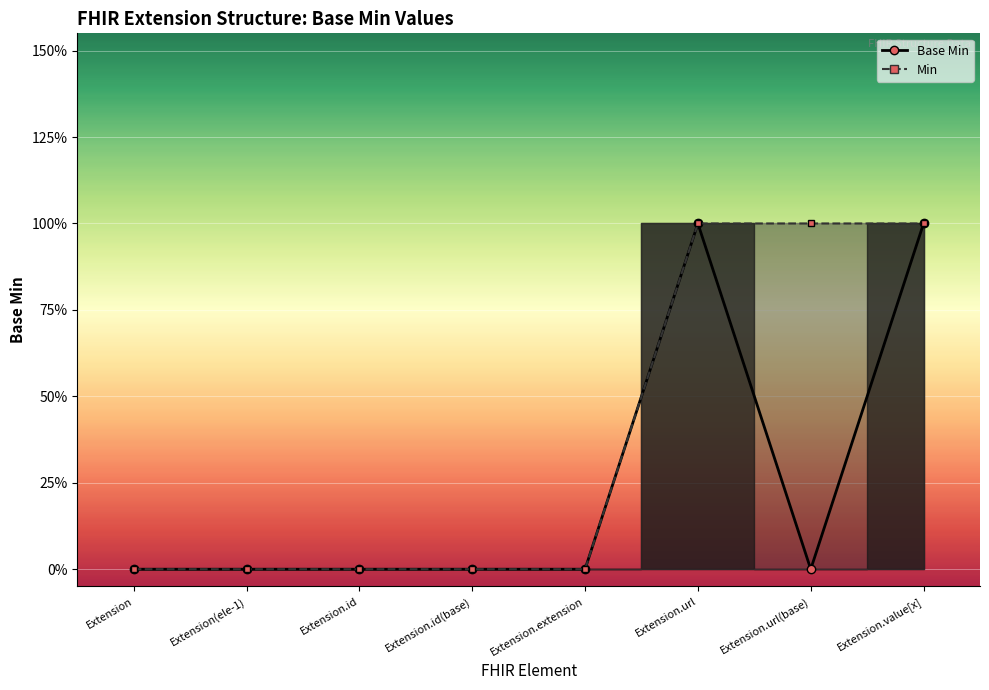

How many values are between 0 and 1?

8